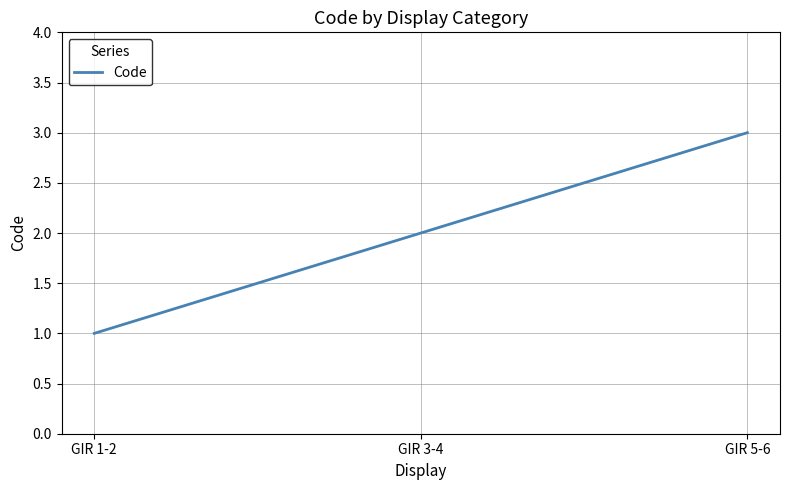

What is the change in value from GIR 3-4 to GIR 5-6?

+1